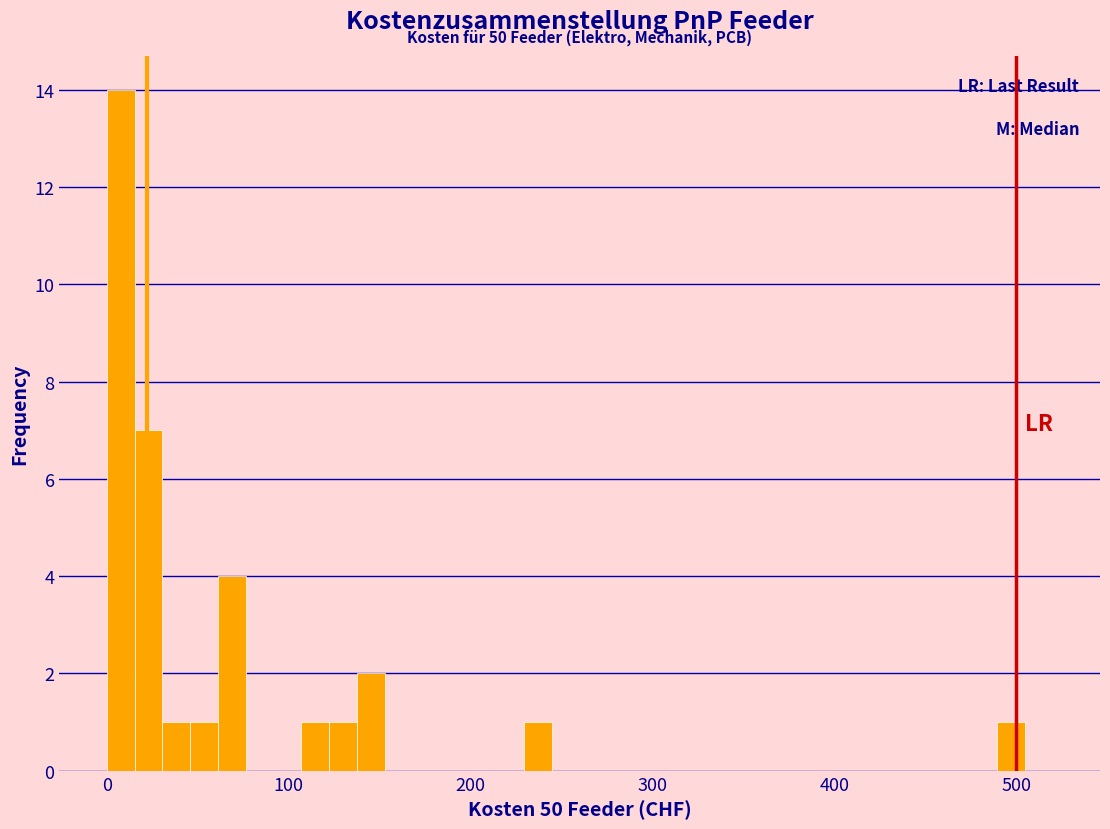

Read against the x-axis, roughly where is the centre of the tallest bar?

10